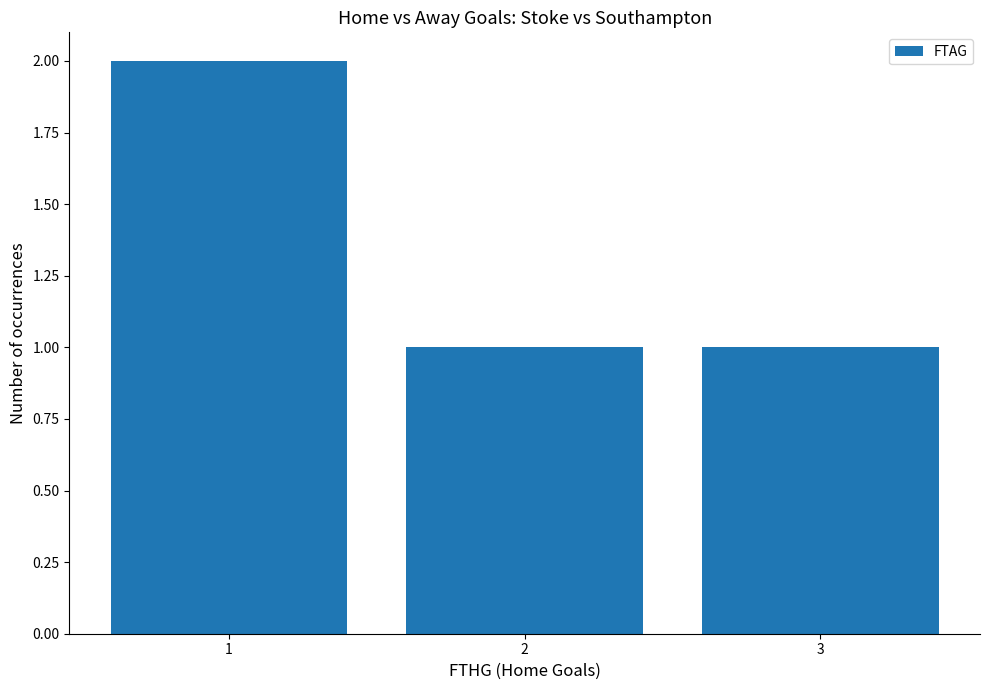

Are the bars horizontal?

No